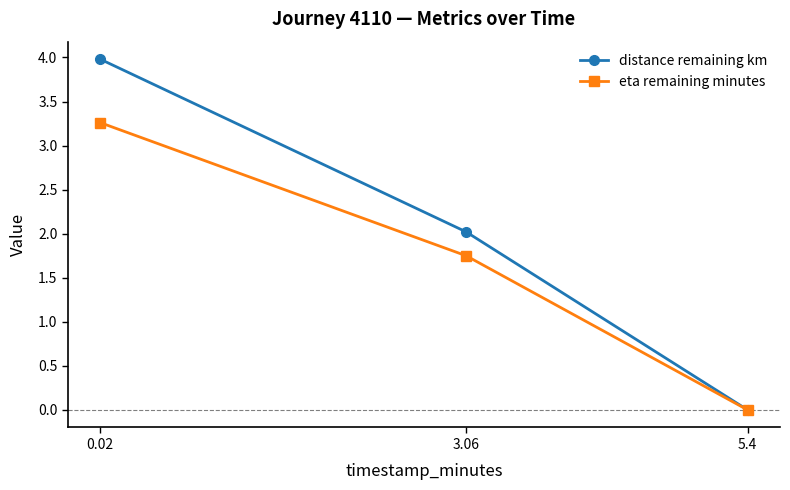

Is this an area chart (filled region under the line)?

No